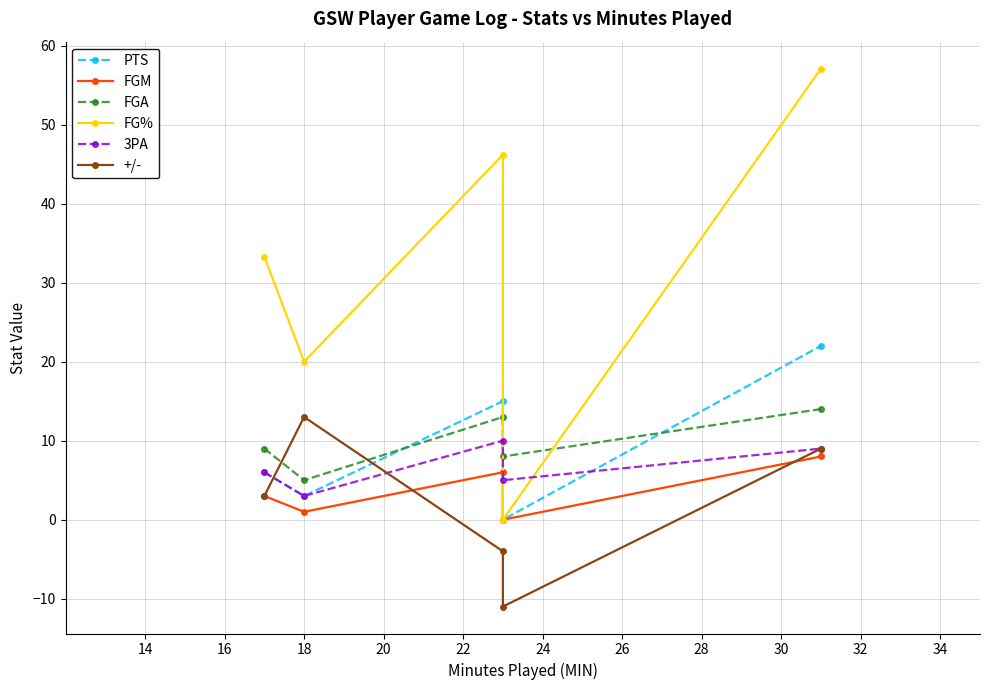

What is the difference between the second highest and second lowest values in the FG% series?

26.2